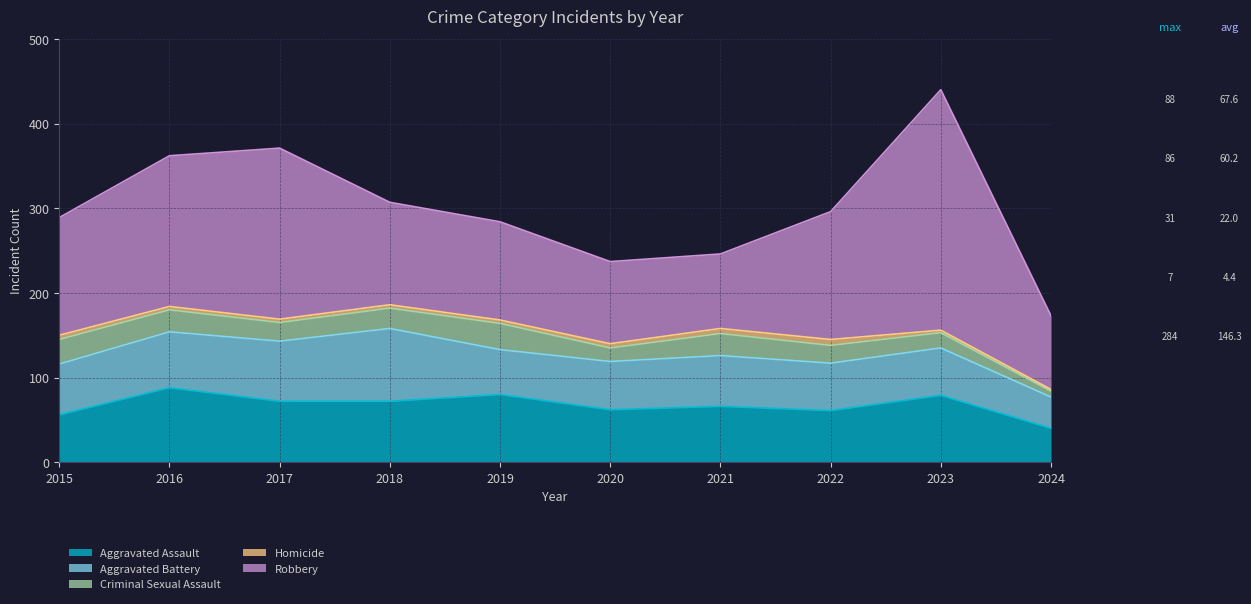

What is the difference between the maximum and second lowest values in the Homicide series?

4